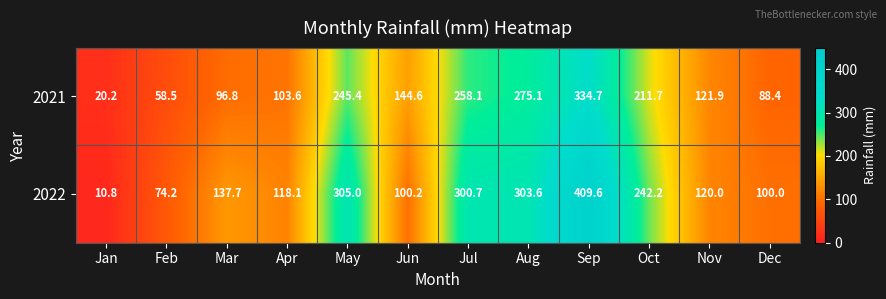

What is the difference between the 2022 values at Dec and May?

205.0